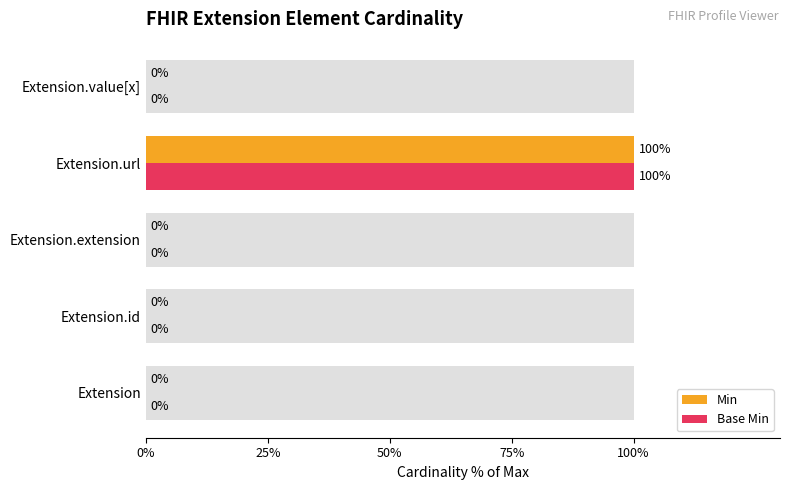

Which series changed the most between 0% and 25%?

Min